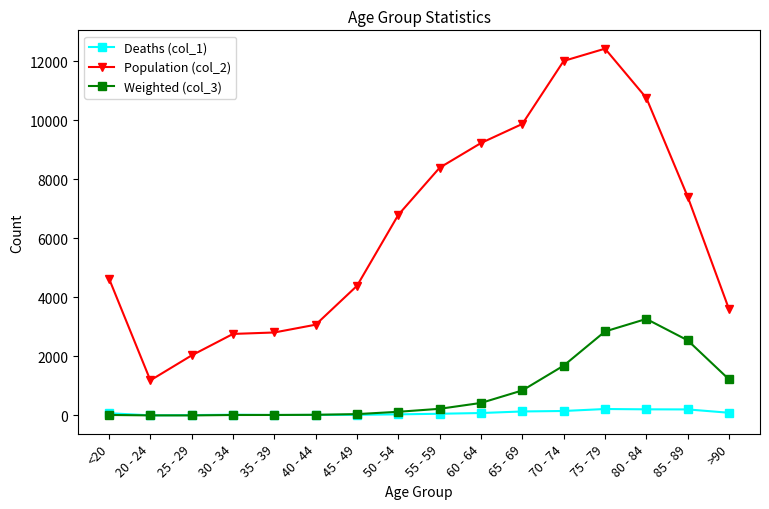

What is the label of the 11th point from the right?

40 - 44